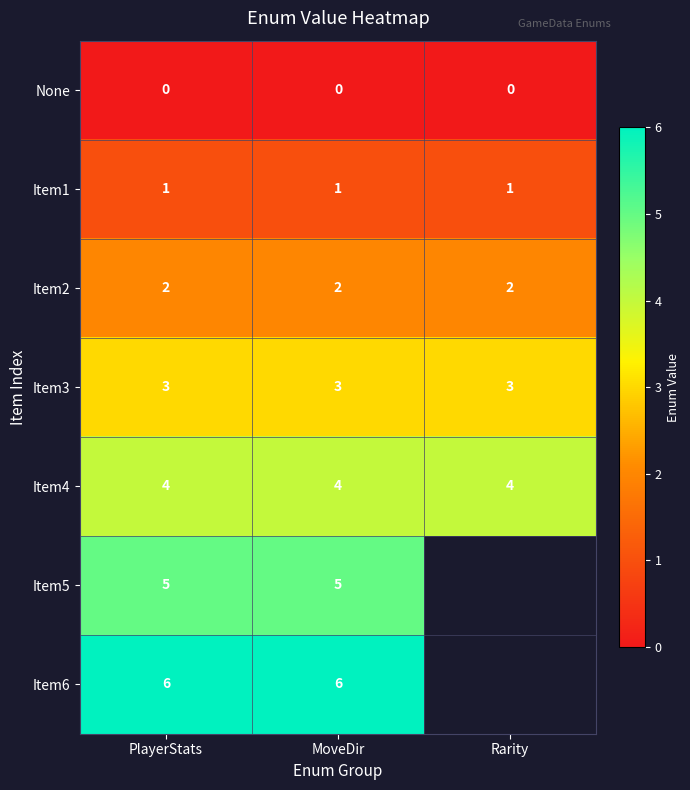

The Item5 series shows 3 at PlayerStats. True or false?

False